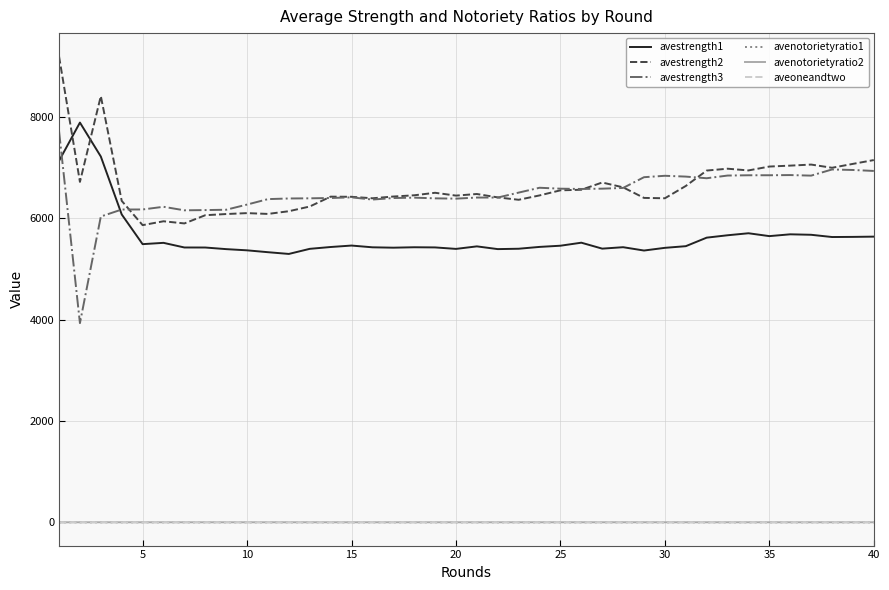

What are all the series names shown in the legend?

avestrength1, avestrength2, avestrength3, avenotorietyratio1, avenotorietyratio2, aveoneandtwo